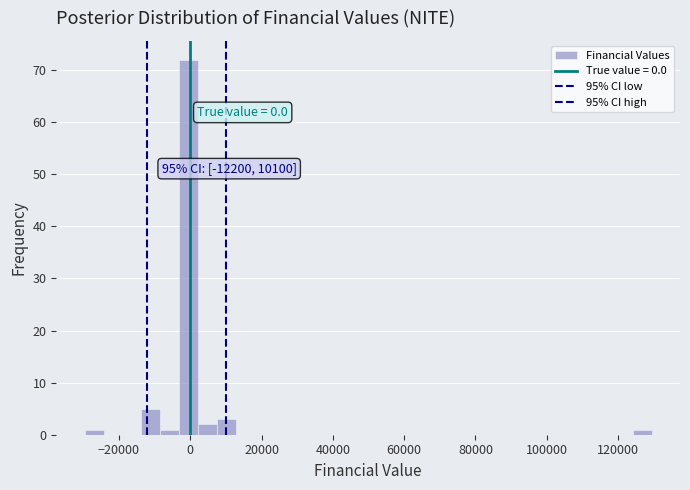

Around what value on the x-axis is the tallest bar? Give the approximate position of its centre, as read against the axis.

0